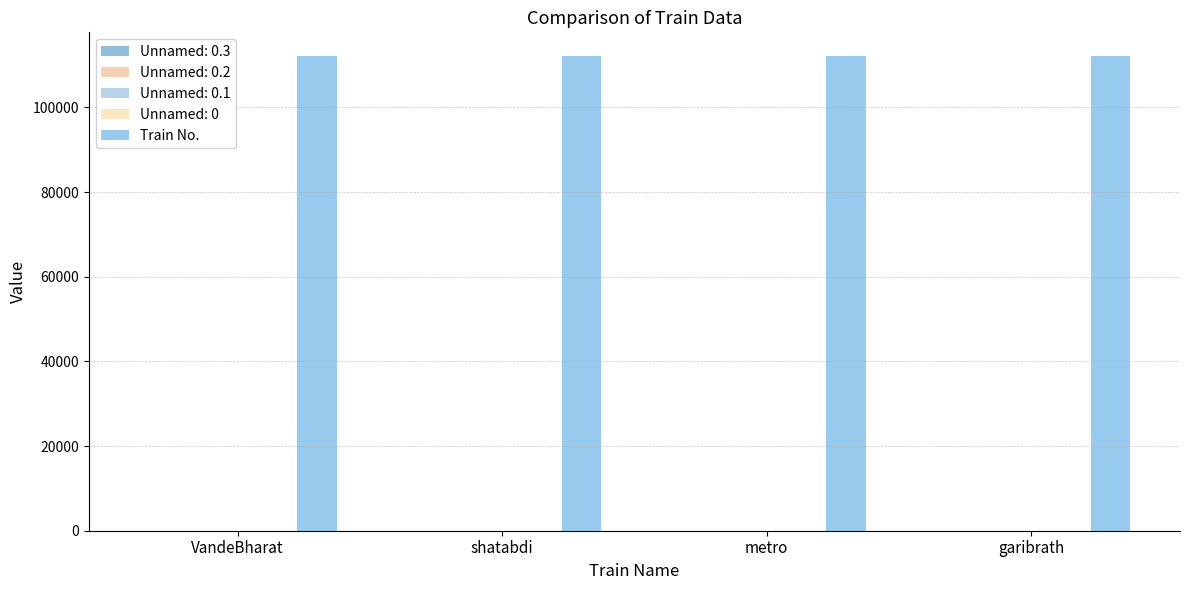

What is the label of the 4th bar from the left?

garibrath